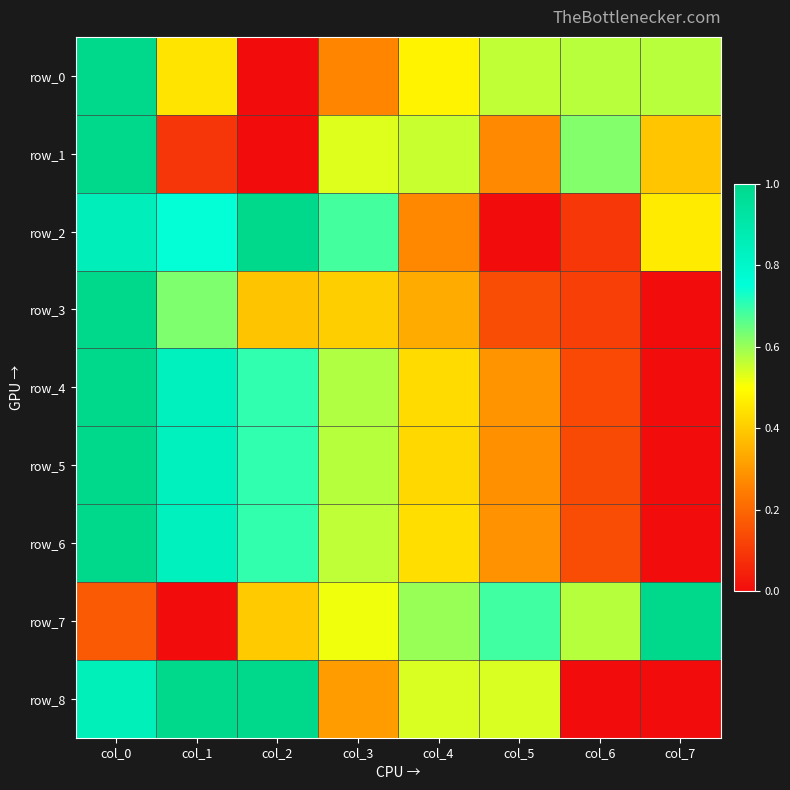

Is it true that row_1 equals 0.3 at col_5?

True